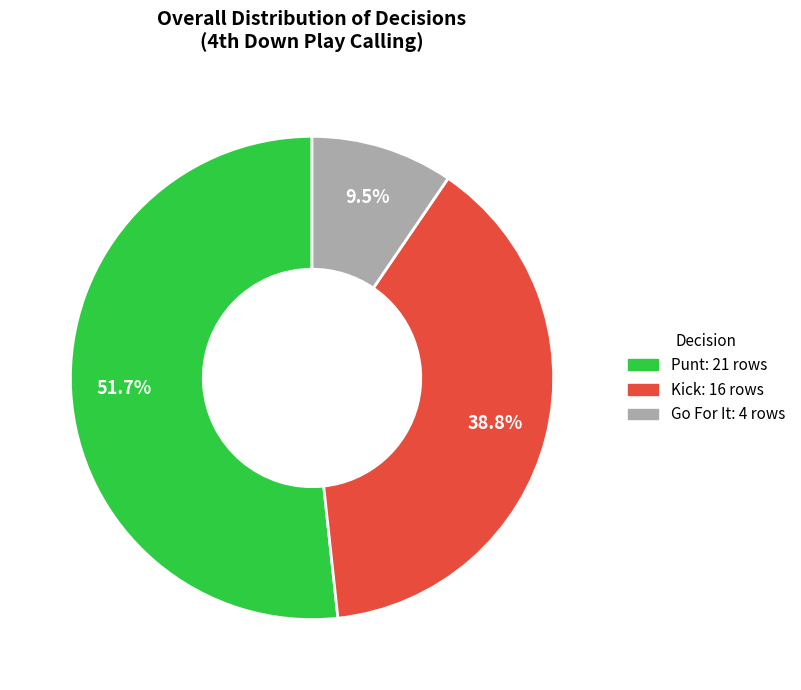

How many segments does this pie chart have?

3